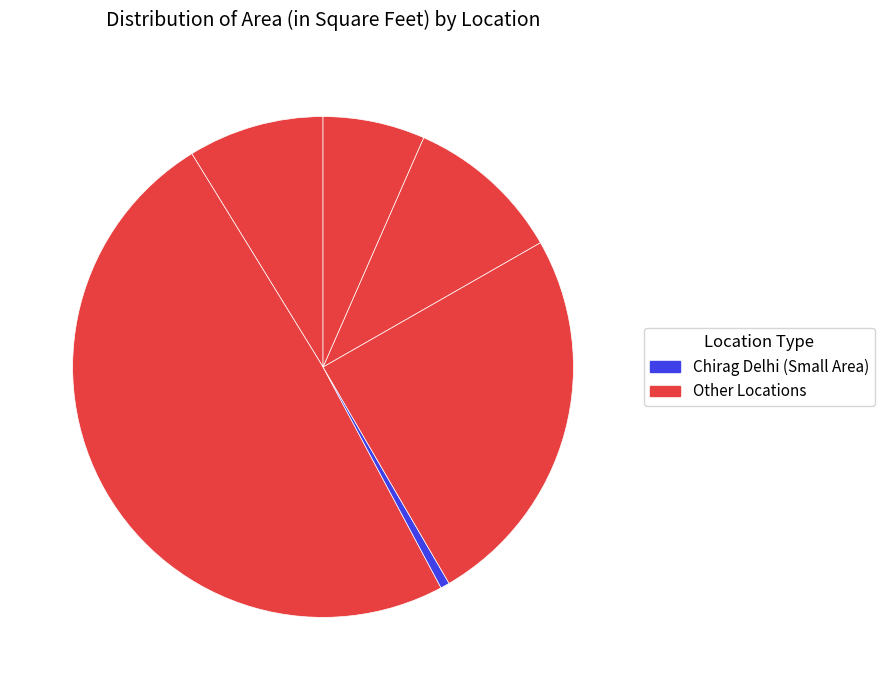

How many segments does this pie chart have?

6